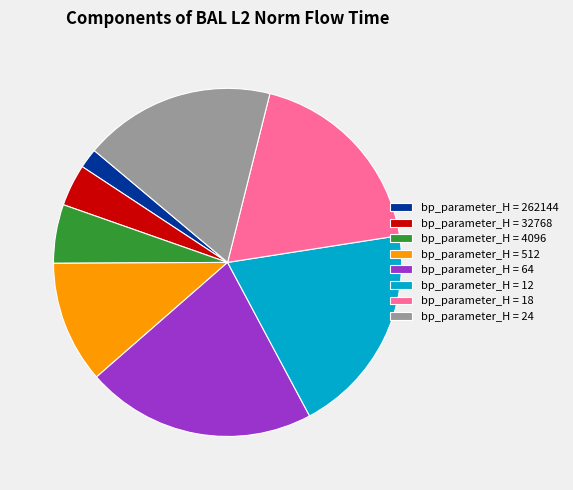

Count the number of slices in the pie.

8